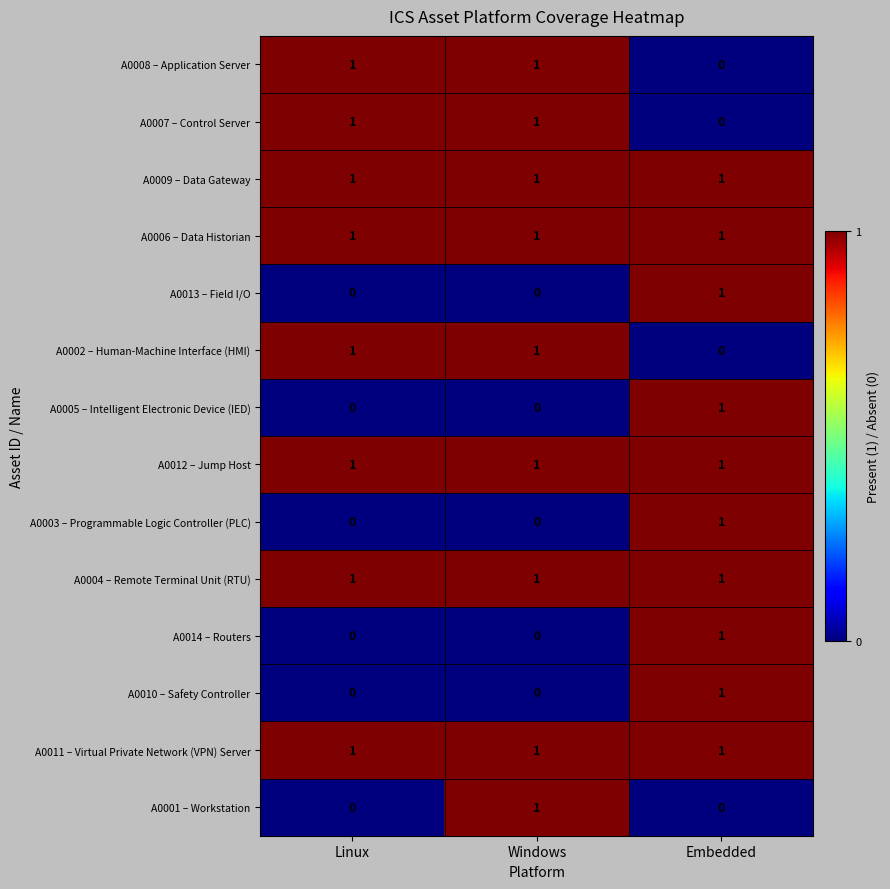

How many A0007 – Control Server values are between 0 and 1?

3